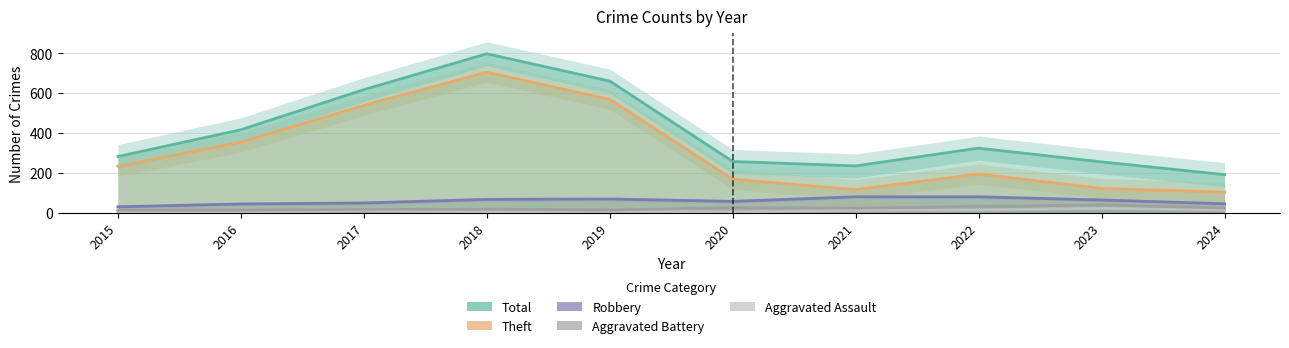

What are all the series names shown in the legend?

Aggravated Assault, Aggravated Battery, Robbery, Theft, Total